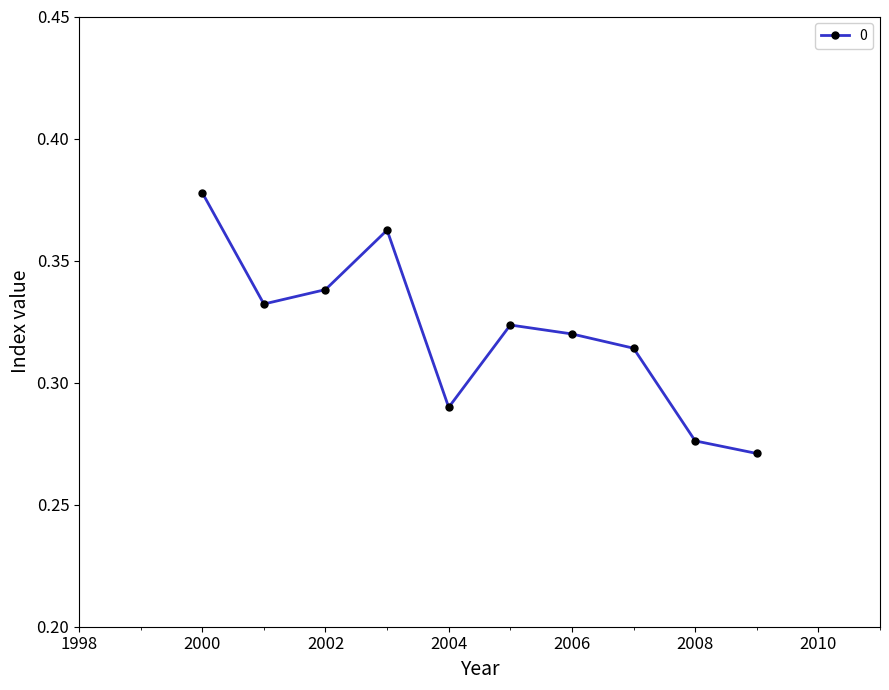

Count the values in the range 0 to 1.

10